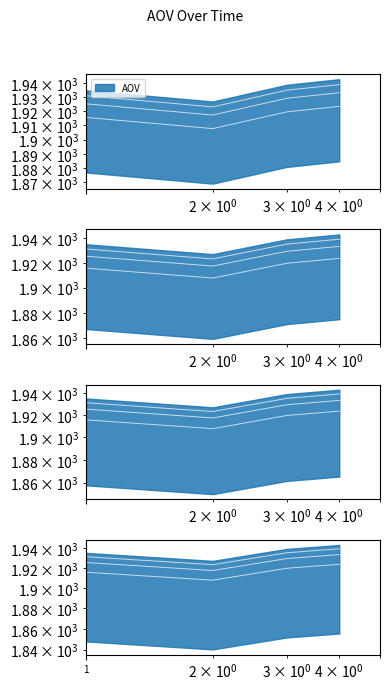

True or false: the data shows 1931.1 at 1.

True